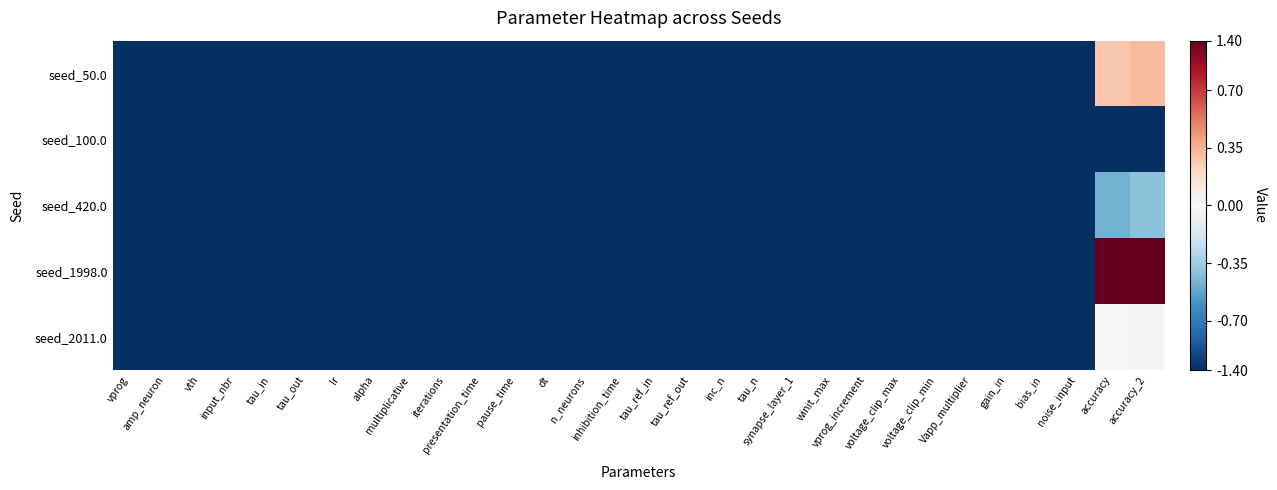

Reading left to right, what are all the values shown in this chart?

seed_50.0: vprog=-1.0	amp_neuron=-1.0	vth=-1.0	input_nbr=-1.0	tau_in=-1.0	tau_out=-1.0	lr=-1.0	alpha=-1.0	multiplicative=-1.0	iterations=-1.0	presentation_time=-1.0	pause_time=-1.0	dt=-1.0	n_neurons=-1.0	inhibition_time=-1.0	tau_ref_in=-1.0	tau_ref_out=-1.0	inc_n=-1.0	tau_n=-1.0	synapse_layer_1=-1.0	winit_max=-1.0	vprog_increment=-1.0	voltage_clip_max=-1.0	voltage_clip_min=-1.0	Vapp_multiplier=-1.0	gain_in=-1.0	bias_in=-1.0	noise_input=-1.0	accuracy=0.3	accuracy_2=0.3
seed_100.0: vprog=-1.0	amp_neuron=-1.0	vth=-1.0	input_nbr=-1.0	tau_in=-1.0	tau_out=-1.0	lr=-1.0	alpha=-1.0	multiplicative=-1.0	iterations=-1.0	presentation_time=-1.0	pause_time=-1.0	dt=-1.0	n_neurons=-1.0	inhibition_time=-1.0	tau_ref_in=-1.0	tau_ref_out=-1.0	inc_n=-1.0	tau_n=-1.0	synapse_layer_1=-1.0	winit_max=-1.0	vprog_increment=-1.0	voltage_clip_max=-1.0	voltage_clip_min=-1.0	Vapp_multiplier=-1.0	gain_in=-1.0	bias_in=-1.0	noise_input=-1.0	accuracy=-1.0	accuracy_2=-1.0
seed_420.0: vprog=-1.0	amp_neuron=-1.0	vth=-1.0	input_nbr=-1.0	tau_in=-1.0	tau_out=-1.0	lr=-1.0	alpha=-1.0	multiplicative=-1.0	iterations=-1.0	presentation_time=-1.0	pause_time=-1.0	dt=-1.0	n_neurons=-1.0	inhibition_time=-1.0	tau_ref_in=-1.0	tau_ref_out=-1.0	inc_n=-1.0	tau_n=-1.0	synapse_layer_1=-1.0	winit_max=-1.0	vprog_increment=-1.0	voltage_clip_max=-1.0	voltage_clip_min=-1.0	Vapp_multiplier=-1.0	gain_in=-1.0	bias_in=-1.0	noise_input=-1.0	accuracy=-0.5	accuracy_2=-0.4
seed_1998.0: vprog=-1.0	amp_neuron=-1.0	vth=-1.0	input_nbr=-1.0	tau_in=-1.0	tau_out=-1.0	lr=-1.0	alpha=-1.0	multiplicative=-1.0	iterations=-1.0	presentation_time=-1.0	pause_time=-1.0	dt=-1.0	n_neurons=-1.0	inhibition_time=-1.0	tau_ref_in=-1.0	tau_ref_out=-1.0	inc_n=-1.0	tau_n=-1.0	synapse_layer_1=-1.0	winit_max=-1.0	vprog_increment=-1.0	voltage_clip_max=-1.0	voltage_clip_min=-1.0	Vapp_multiplier=-1.0	gain_in=-1.0	bias_in=-1.0	noise_input=-1.0	accuracy=1.0	accuracy_2=1.0
seed_2011.0: vprog=-1.0	amp_neuron=-1.0	vth=-1.0	input_nbr=-1.0	tau_in=-1.0	tau_out=-1.0	lr=-1.0	alpha=-1.0	multiplicative=-1.0	iterations=-1.0	presentation_time=-1.0	pause_time=-1.0	dt=-1.0	n_neurons=-1.0	inhibition_time=-1.0	tau_ref_in=-1.0	tau_ref_out=-1.0	inc_n=-1.0	tau_n=-1.0	synapse_layer_1=-1.0	winit_max=-1.0	vprog_increment=-1.0	voltage_clip_max=-1.0	voltage_clip_min=-1.0	Vapp_multiplier=-1.0	gain_in=-1.0	bias_in=-1.0	noise_input=-1.0	accuracy=0.0	accuracy_2=0.0